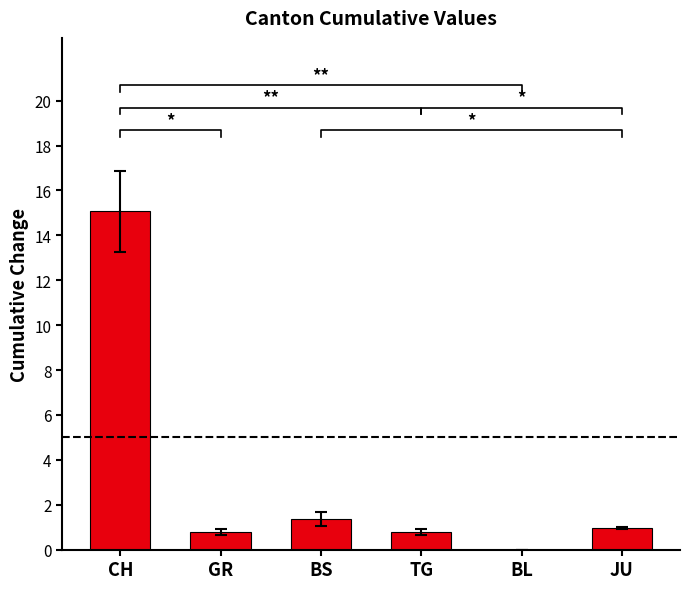

Is it true that the value at GR is 1.1?

False